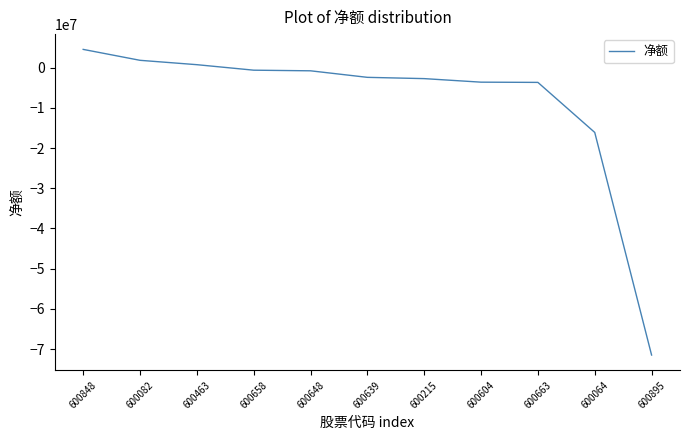

What is the change in value from 600082 to 600663?

-5488317